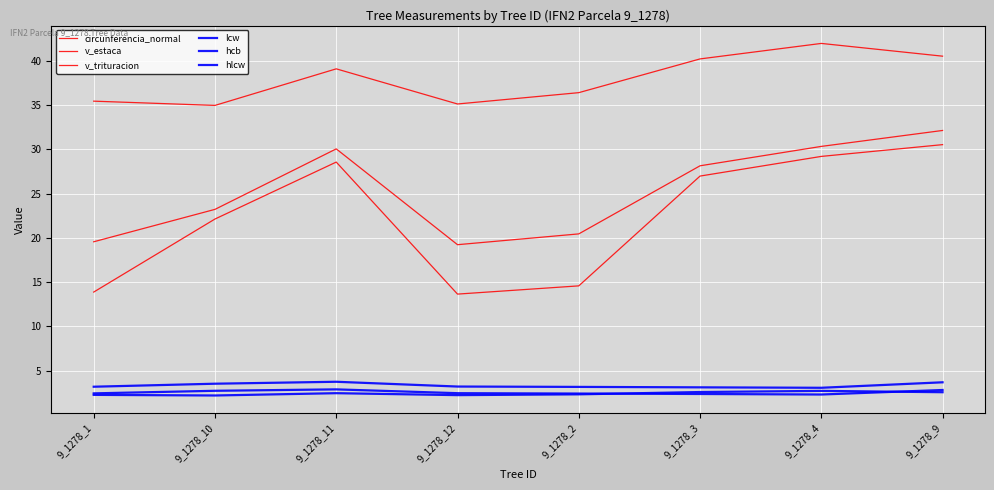

Reading left to right, list all the values displayed in this chart.

circunferencia_normal: 9_1278_1=35.4	9_1278_10=35.0	9_1278_11=39.1	9_1278_12=35.1	9_1278_2=36.4	9_1278_3=40.2	9_1278_4=42.0	9_1278_9=40.5
v_estaca: 9_1278_1=13.9	9_1278_10=22.1	9_1278_11=28.6	9_1278_12=13.7	9_1278_2=14.6	9_1278_3=27.0	9_1278_4=29.2	9_1278_9=30.5
v_trituracion: 9_1278_1=19.6	9_1278_10=23.2	9_1278_11=30.1	9_1278_12=19.2	9_1278_2=20.4	9_1278_3=28.1	9_1278_4=30.3	9_1278_9=32.1
lcw: 9_1278_1=2.3	9_1278_10=2.2	9_1278_11=2.5	9_1278_12=2.2	9_1278_2=2.3	9_1278_3=2.6	9_1278_4=2.7	9_1278_9=2.6
hcb: 9_1278_1=2.4	9_1278_10=2.7	9_1278_11=2.9	9_1278_12=2.5	9_1278_2=2.4	9_1278_3=2.4	9_1278_4=2.3	9_1278_9=2.8
hlcw: 9_1278_1=3.2	9_1278_10=3.5	9_1278_11=3.8	9_1278_12=3.2	9_1278_2=3.2	9_1278_3=3.1	9_1278_4=3.1	9_1278_9=3.7